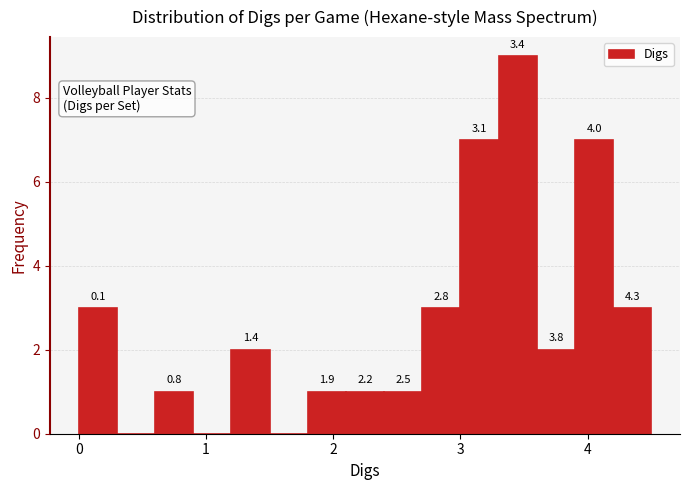

Read against the x-axis, roughly where is the centre of the tallest bar?

3.5